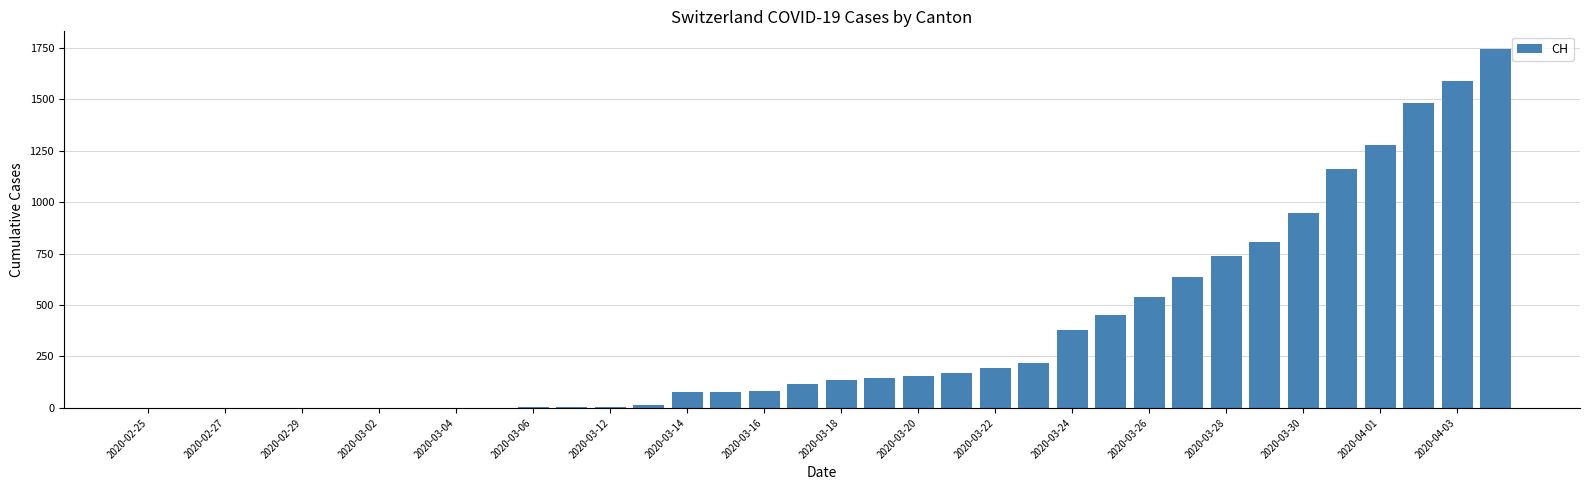

How many categories are shown in the chart?

36